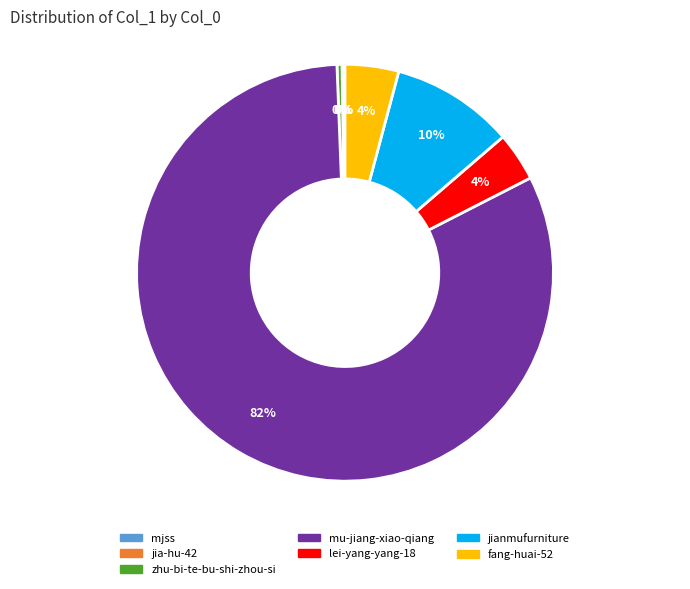

True or false: jianmufurniture accounts for 10% of the total.

True